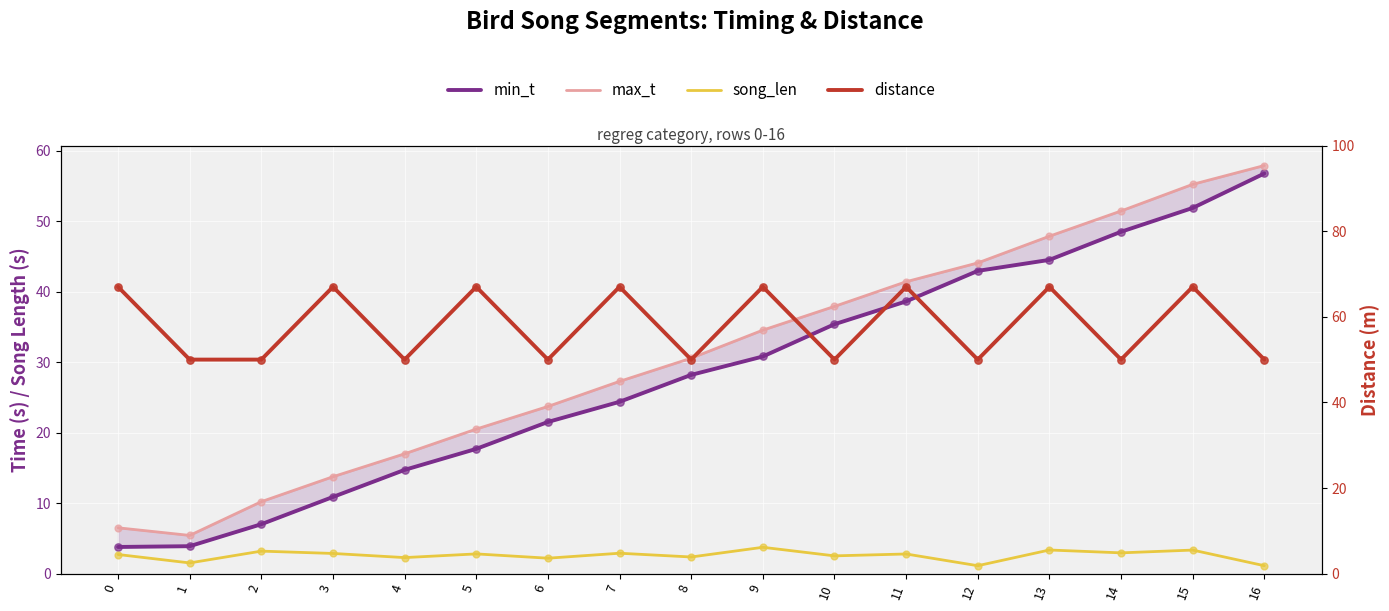

Which series reaches the maximum Y coordinate?

distance